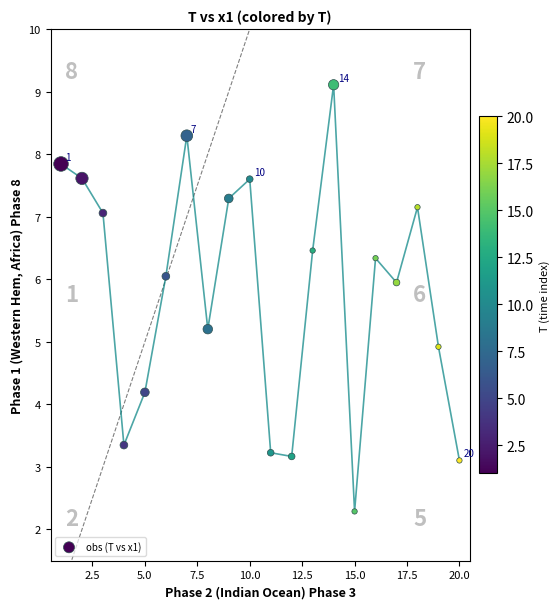

What is the range of X values (max minus min)?

19.0